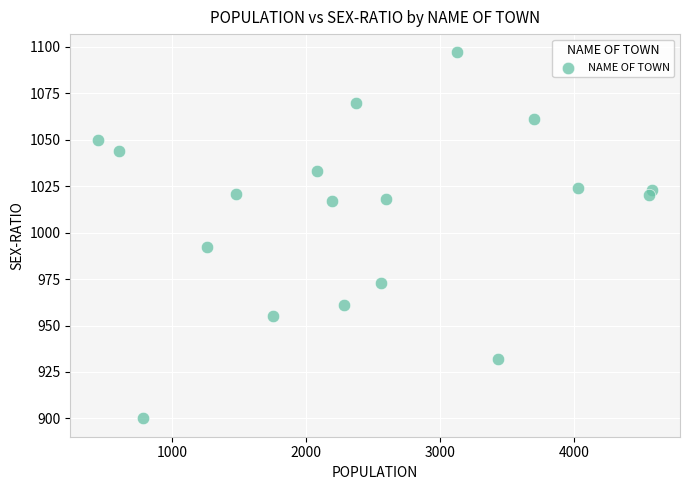

What is the range of Y values (max minus min)?

197